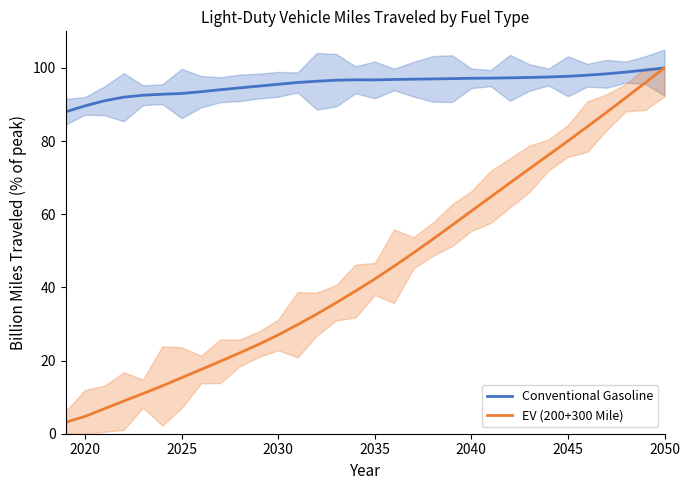

The EV (200+300 Mile) series shows 60.9 at 2050. True or false?

False